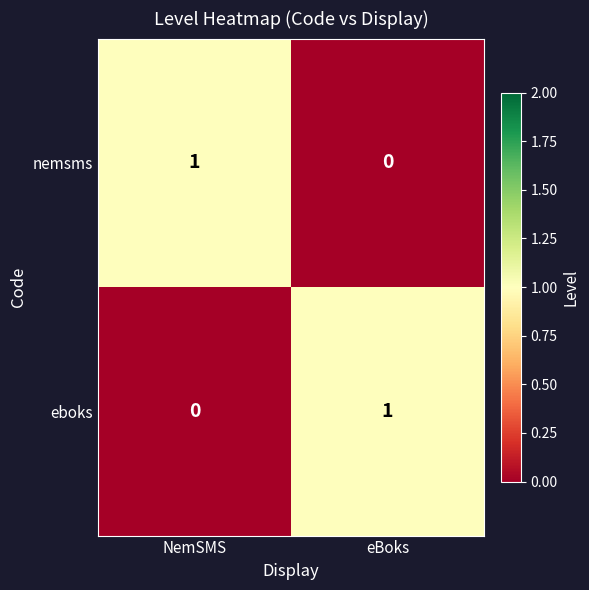

Is the value of nemsms at eBoks greater than the value of eboks at eBoks?

No